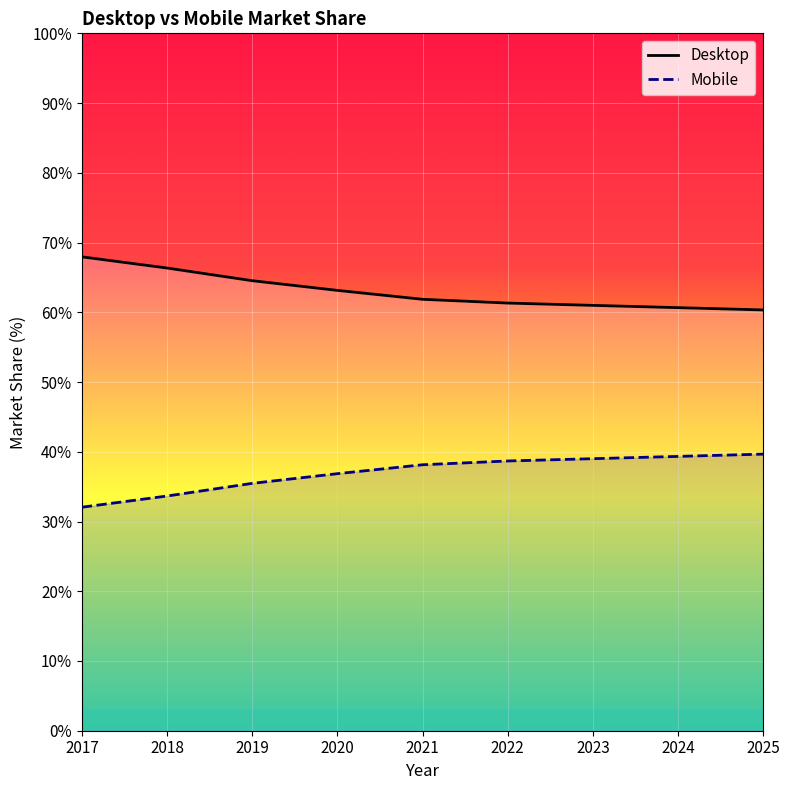

Which series changed the most between 2017 and 2022?

Desktop